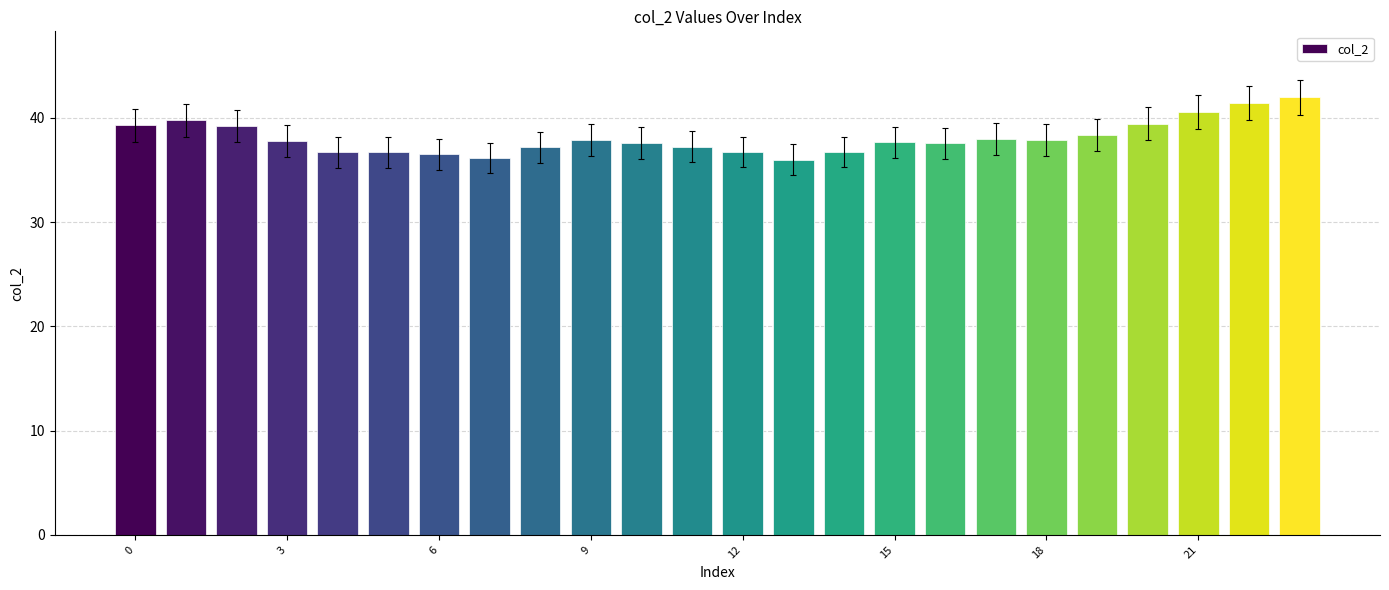

What is the value of the 24th bar from the left?

42.0